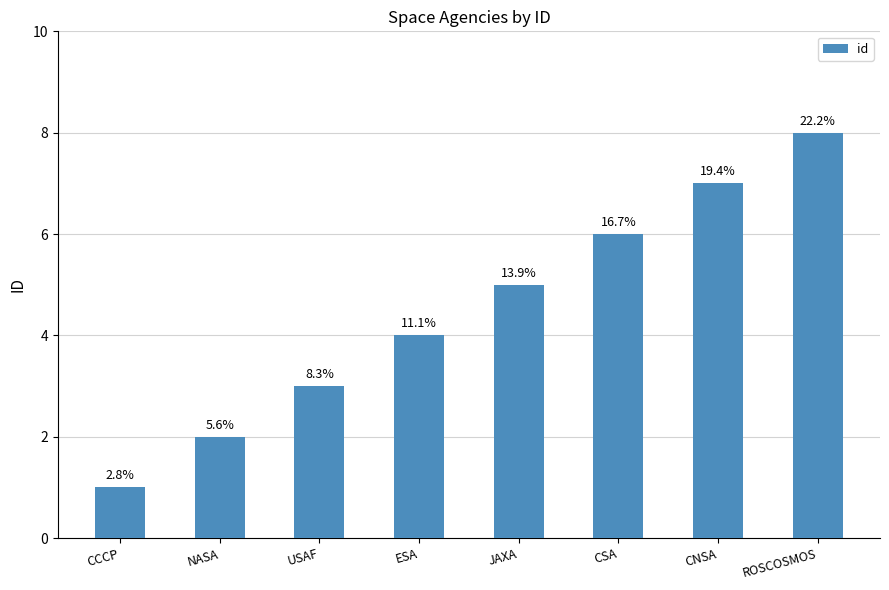

Does the chart contain any negative values?

No